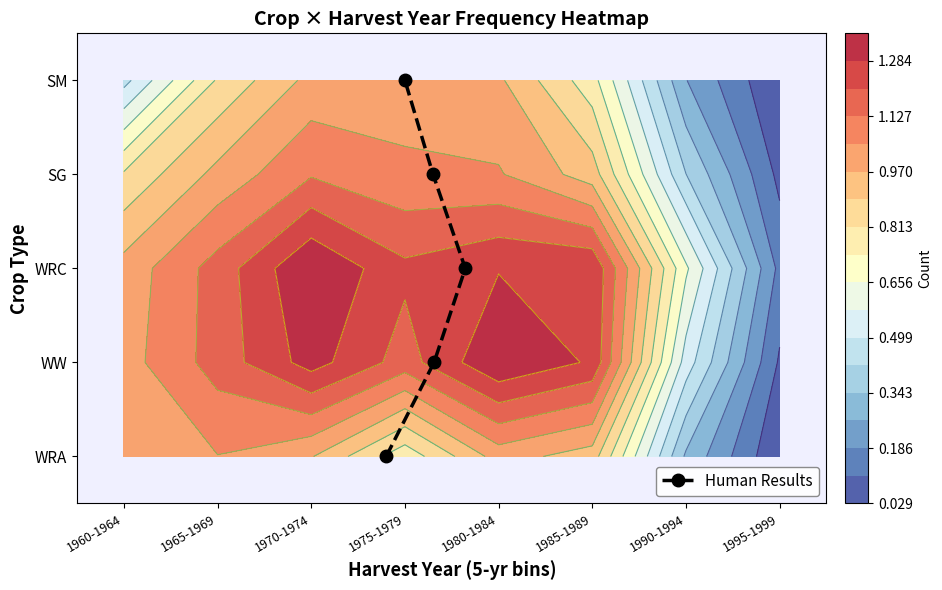

How many values are below 2?

2